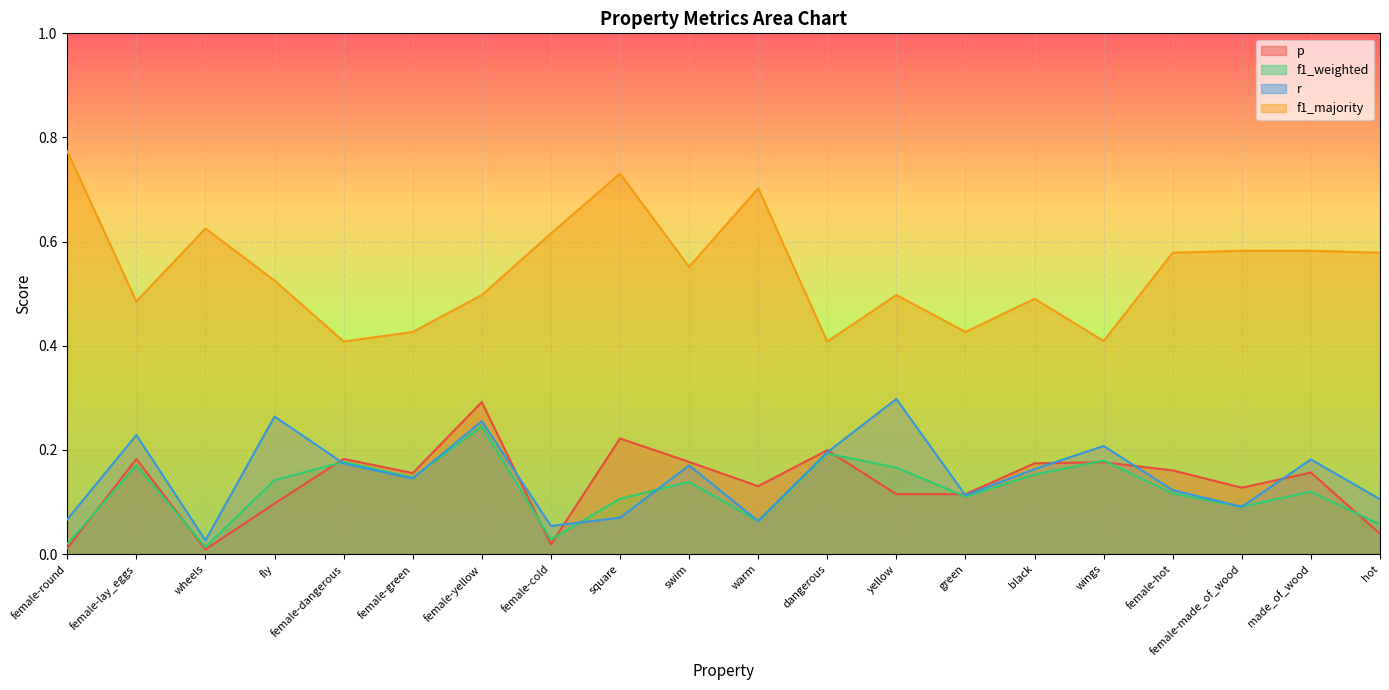

How many intersections are there between f1_weighted and p?

10